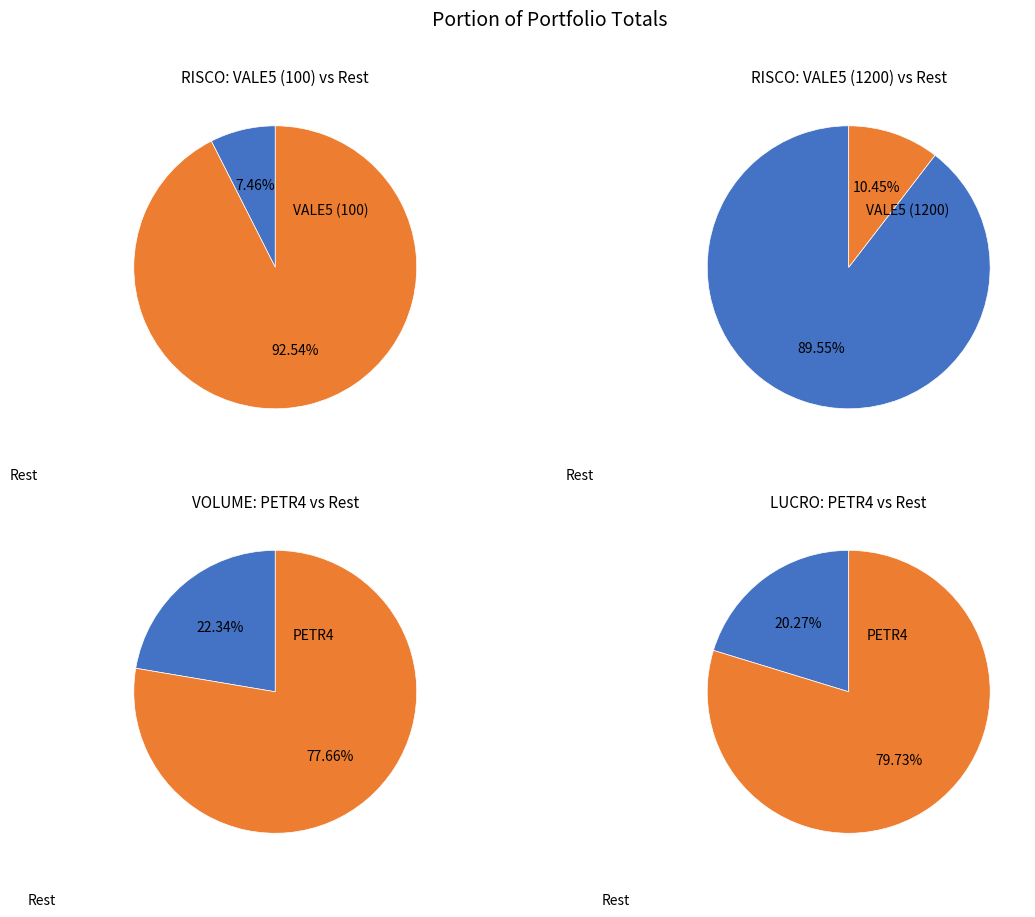

Is the sum of PETR4 and VALE5_1200 greater than half?

Yes